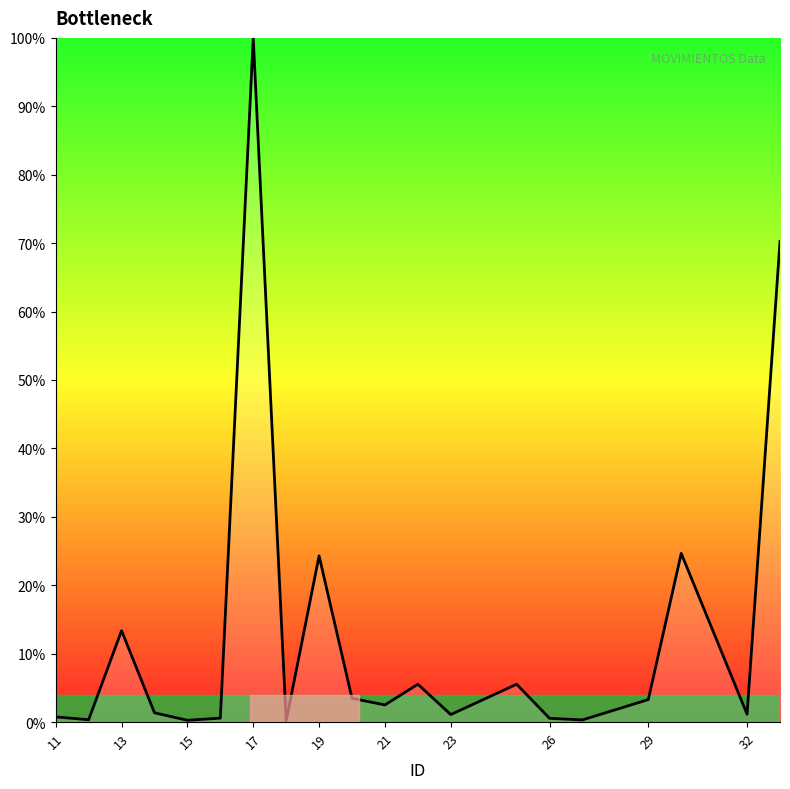

How many lines are shown in the chart?

1